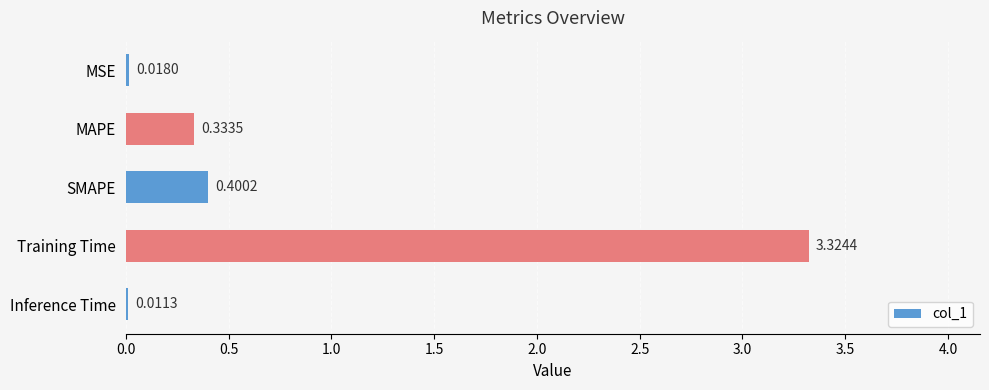

Between SMAPE and MAPE, which is larger?

SMAPE